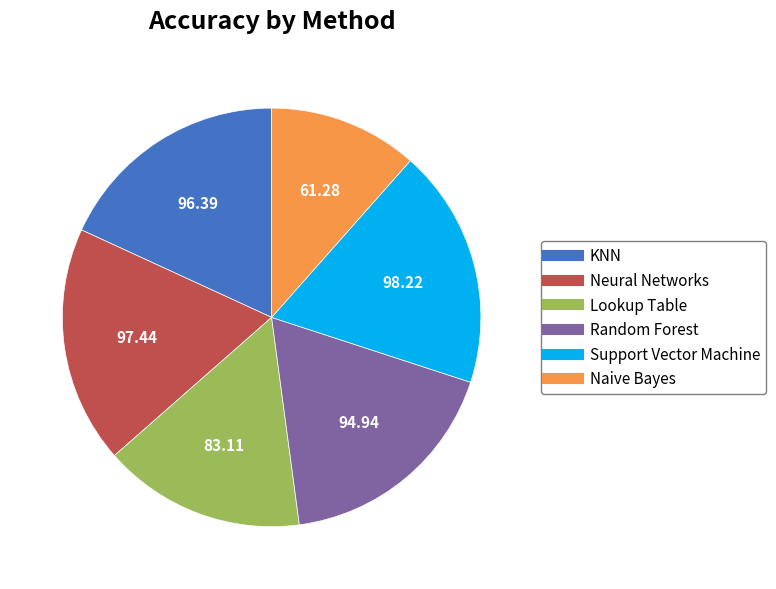

Is KNN the majority of the pie?

No